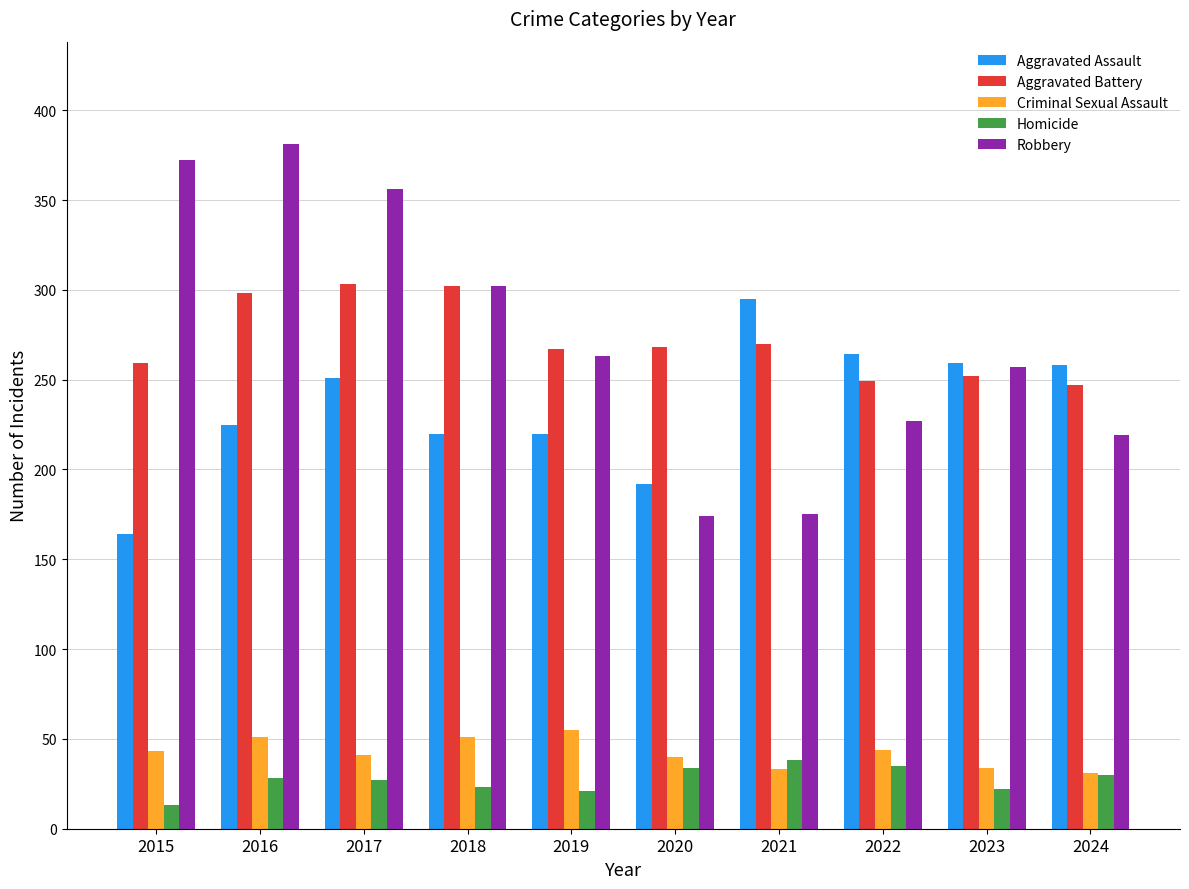

How many data points in Robbery are less than 263?

5